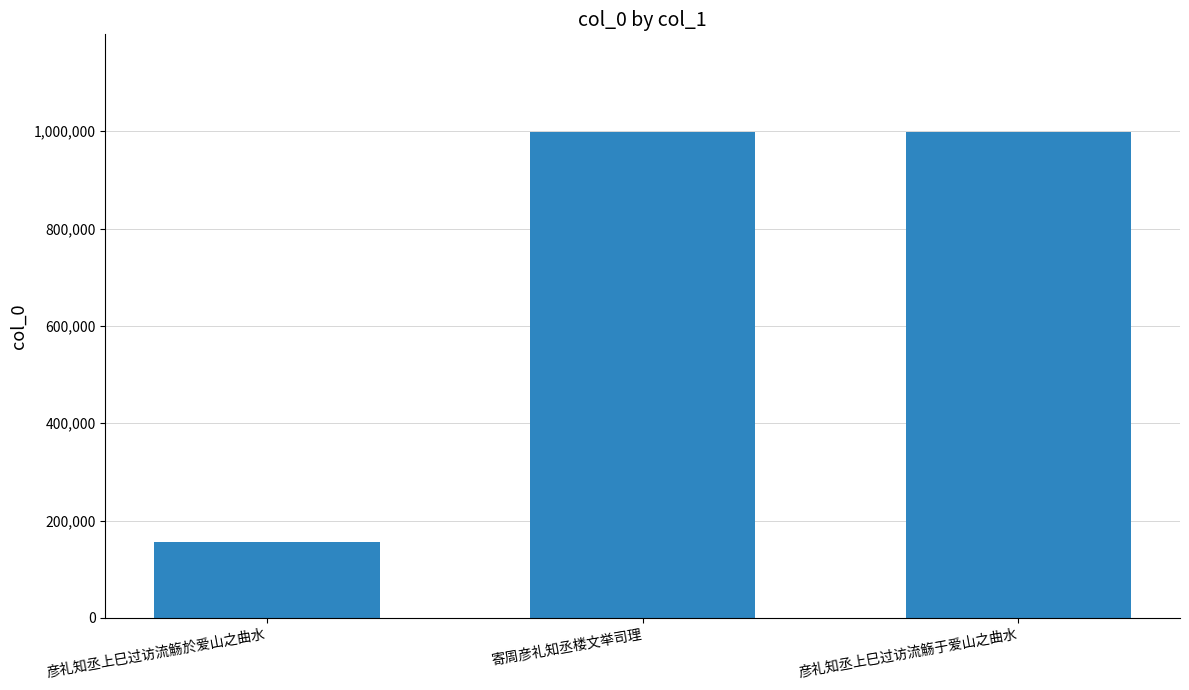

How many bars are there in total?

3